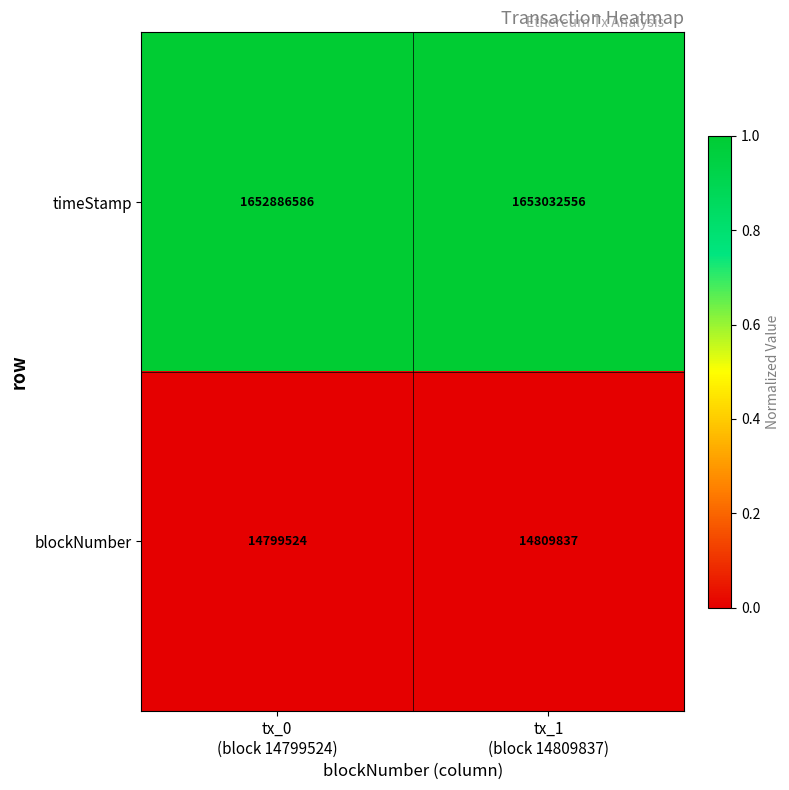

What is the greatest value displayed?

1653032556